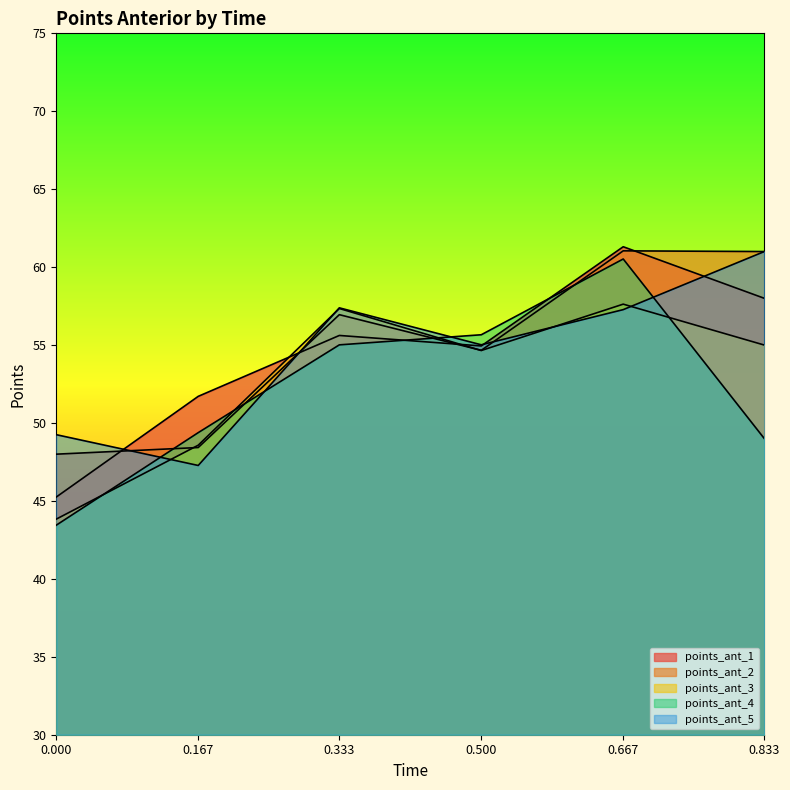

What is the difference between the maximum and minimum values in the points_ant_4 series?

17.1